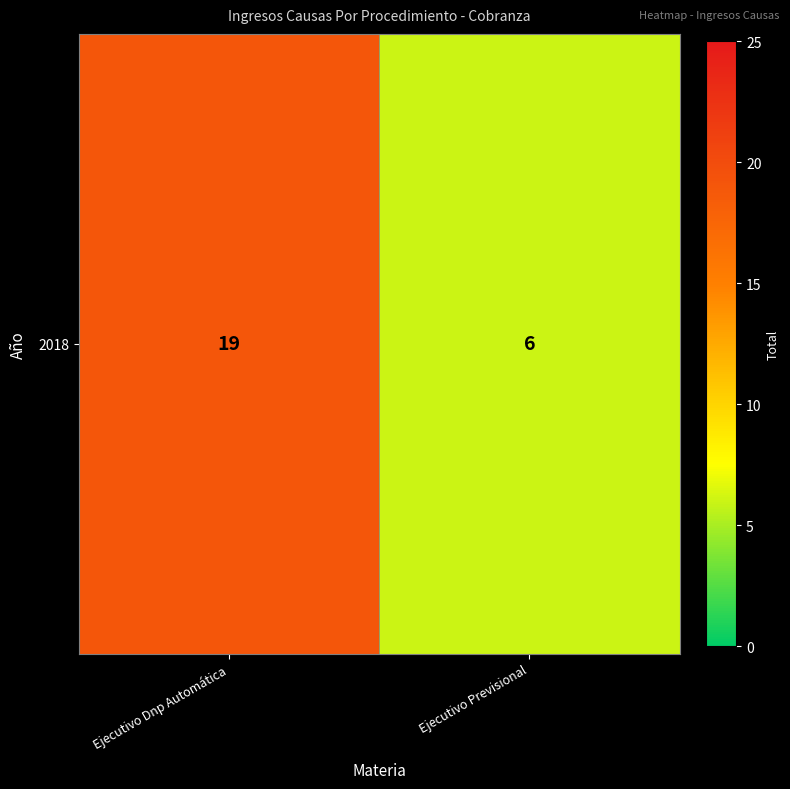

What is the change in value from Ejecutivo Dnp Automática to Ejecutivo Previsional?

-13